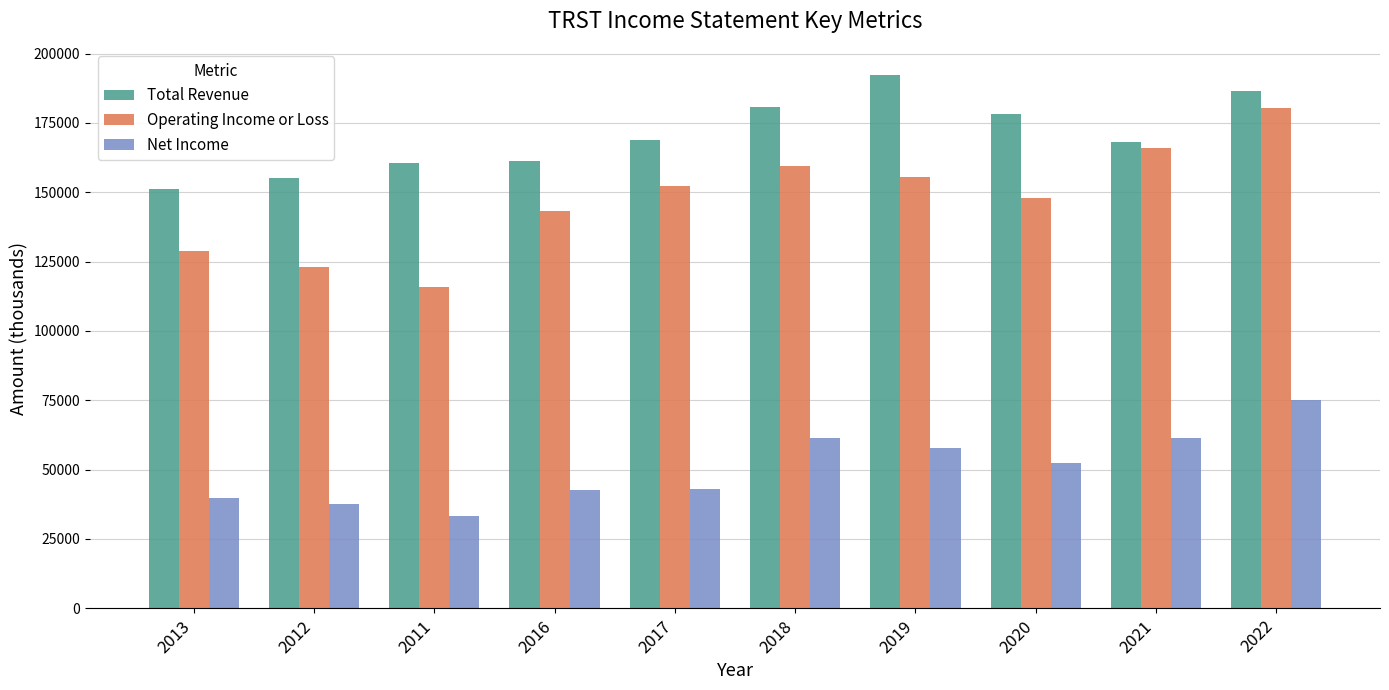

What is the lowest value of the Operating Income or Loss series?

115800